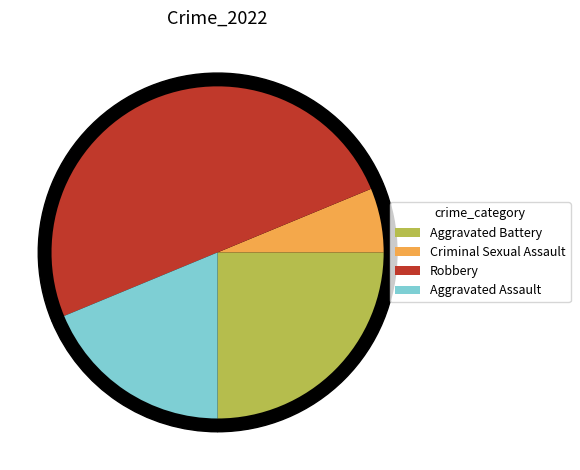

True or false: Aggravated Assault accounts for 19% of the total.

True